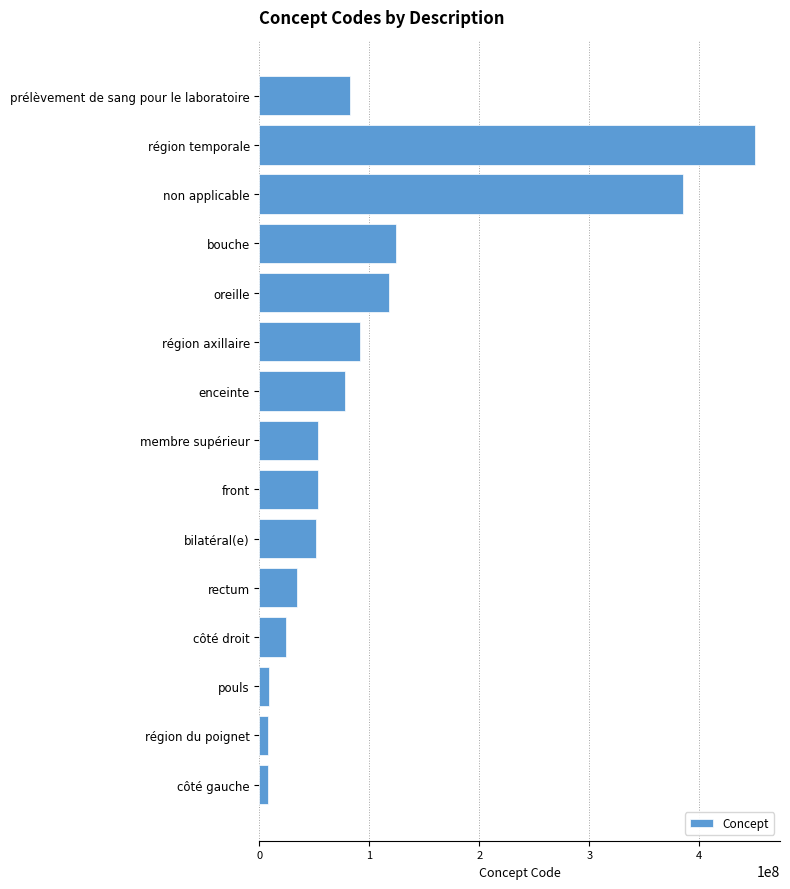

True or false: the data shows 51440002 at bilatéral(e).

True